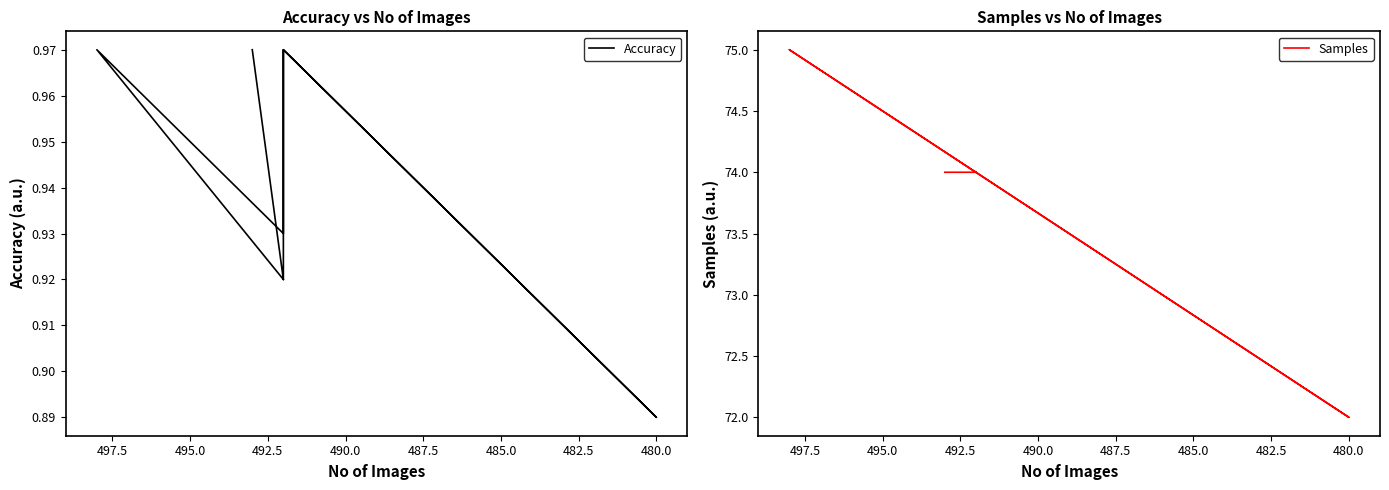

What is the greatest value displayed?

75.0